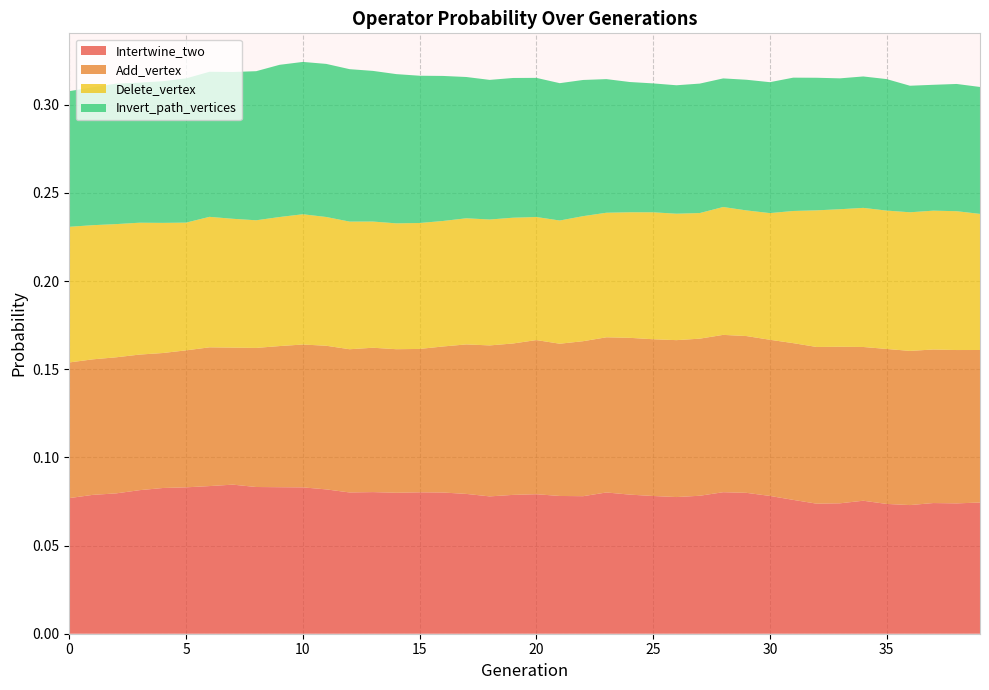

Reading left to right, extract all data points from this chart.

Intertwine_two: 0.1	0.1	0.1	0.1	0.1	0.1	0.1	0.1	0.1	0.1	0.1	0.1	0.1	0.1	0.1	0.1	0.1	0.1	0.1	0.1	0.1	0.1	0.1	0.1	0.1	0.1	0.1	0.1	0.1	0.1	0.1	0.1	0.1	0.1	0.1	0.1	0.1	0.1	0.1	0.1
Add_vertex: 0.1	0.1	0.1	0.1	0.1	0.1	0.1	0.1	0.1	0.1	0.1	0.1	0.1	0.1	0.1	0.1	0.1	0.1	0.1	0.1	0.1	0.1	0.1	0.1	0.1	0.1	0.1	0.1	0.1	0.1	0.1	0.1	0.1	0.1	0.1	0.1	0.1	0.1	0.1	0.1
Delete_vertex: 0.1	0.1	0.1	0.1	0.1	0.1	0.1	0.1	0.1	0.1	0.1	0.1	0.1	0.1	0.1	0.1	0.1	0.1	0.1	0.1	0.1	0.1	0.1	0.1	0.1	0.1	0.1	0.1	0.1	0.1	0.1	0.1	0.1	0.1	0.1	0.1	0.1	0.1	0.1	0.1
Invert_path_vertices: 0.1	0.1	0.1	0.1	0.1	0.1	0.1	0.1	0.1	0.1	0.1	0.1	0.1	0.1	0.1	0.1	0.1	0.1	0.1	0.1	0.1	0.1	0.1	0.1	0.1	0.1	0.1	0.1	0.1	0.1	0.1	0.1	0.1	0.1	0.1	0.1	0.1	0.1	0.1	0.1